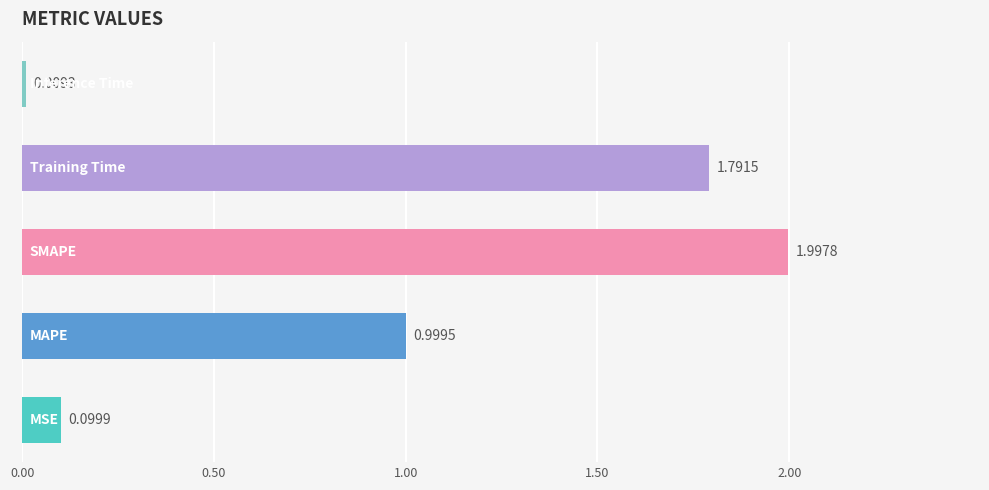

Count the number of categories in the chart.

5